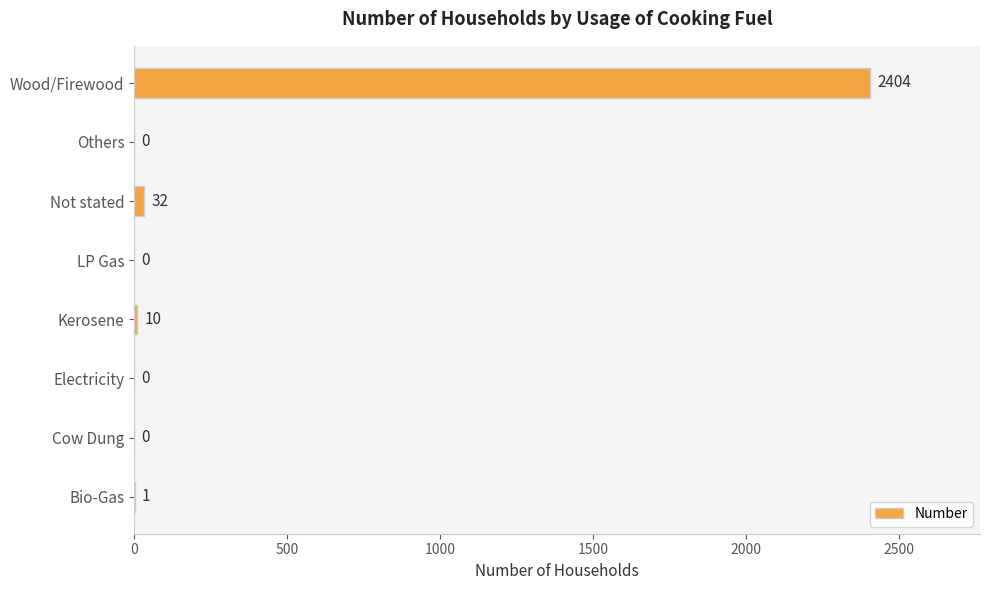

What is the change in value from Kerosene to Not stated?

+22